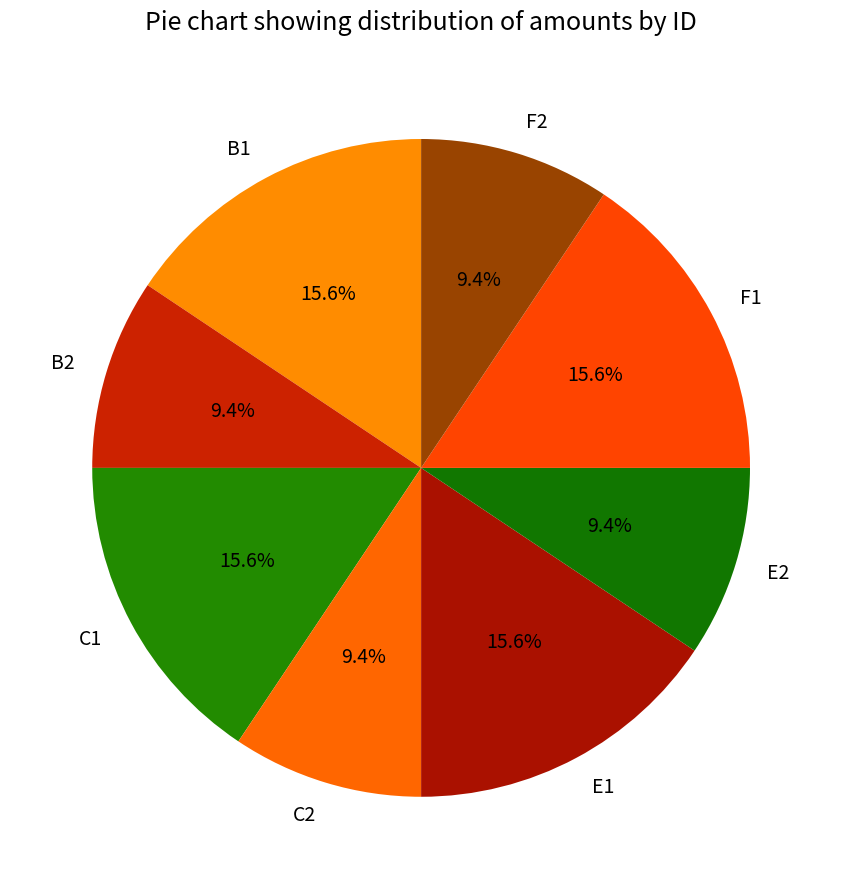

How much of the chart is everything except E1?

84.4%